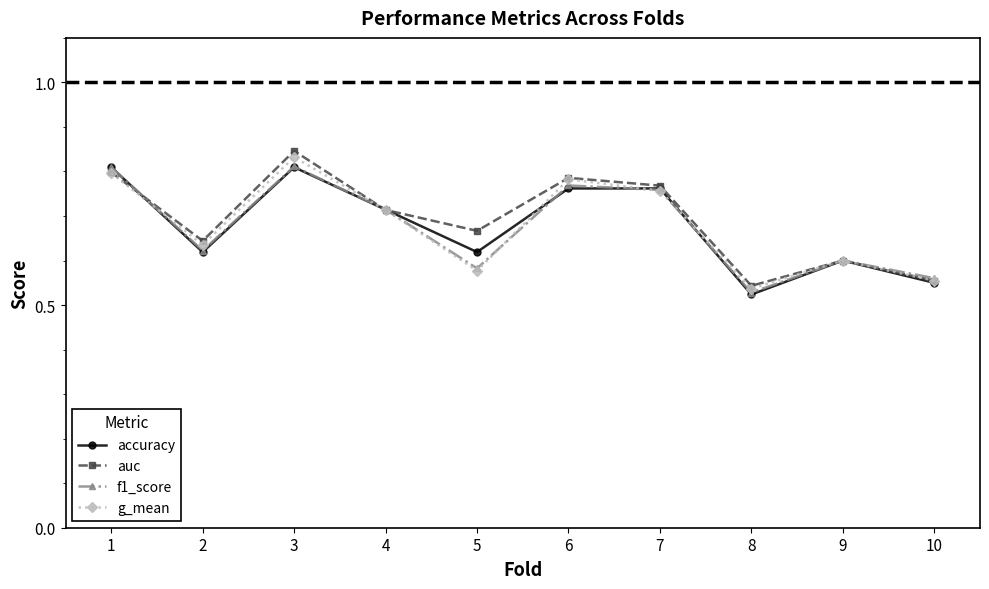

Which series changed the most between 5 and 10?

auc